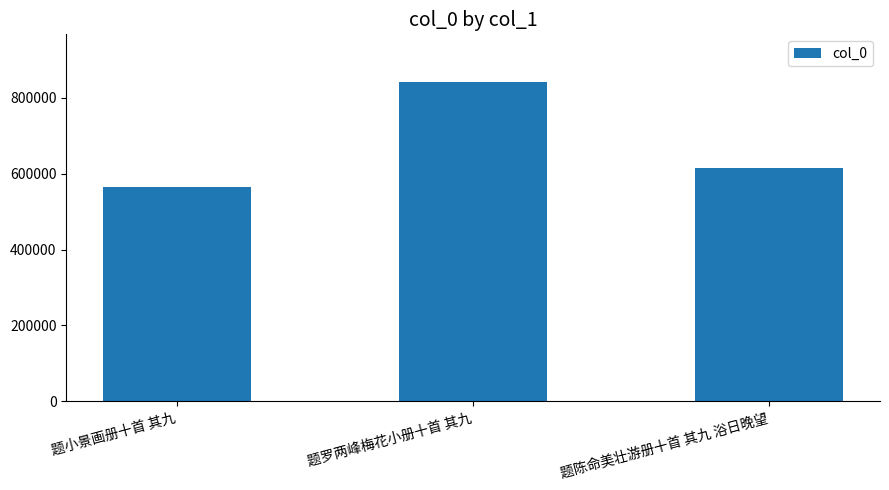

The chart shows a value of 614265 at 题陈命美壮游册十首 其九 浴日晚望. True or false?

True